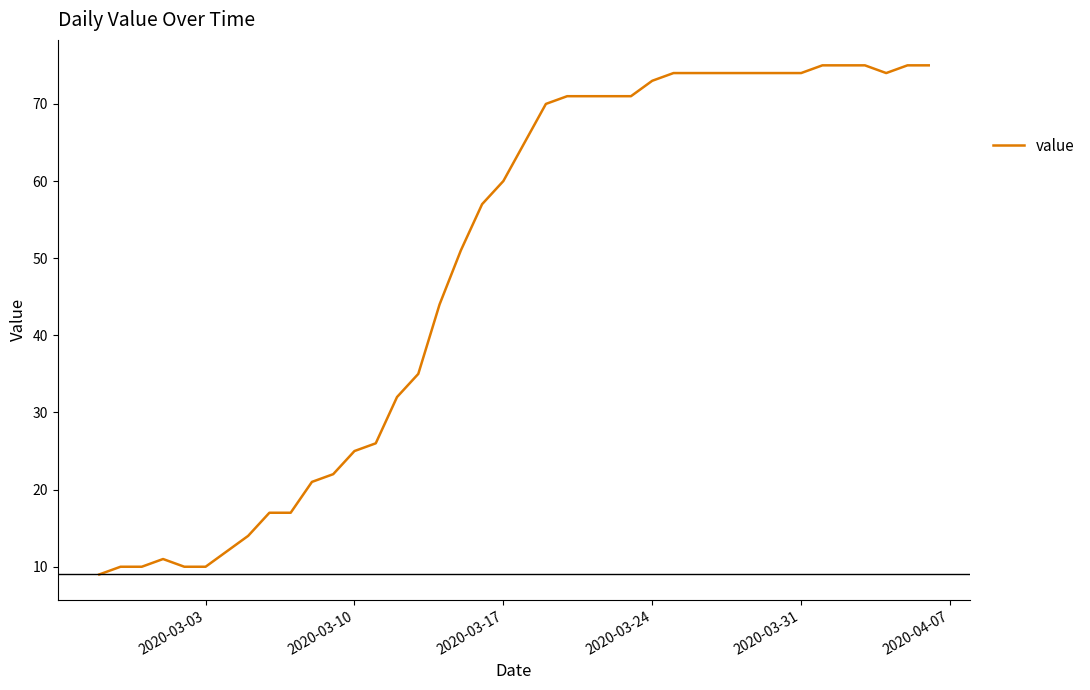

What is the difference between the maximum and minimum values?

66